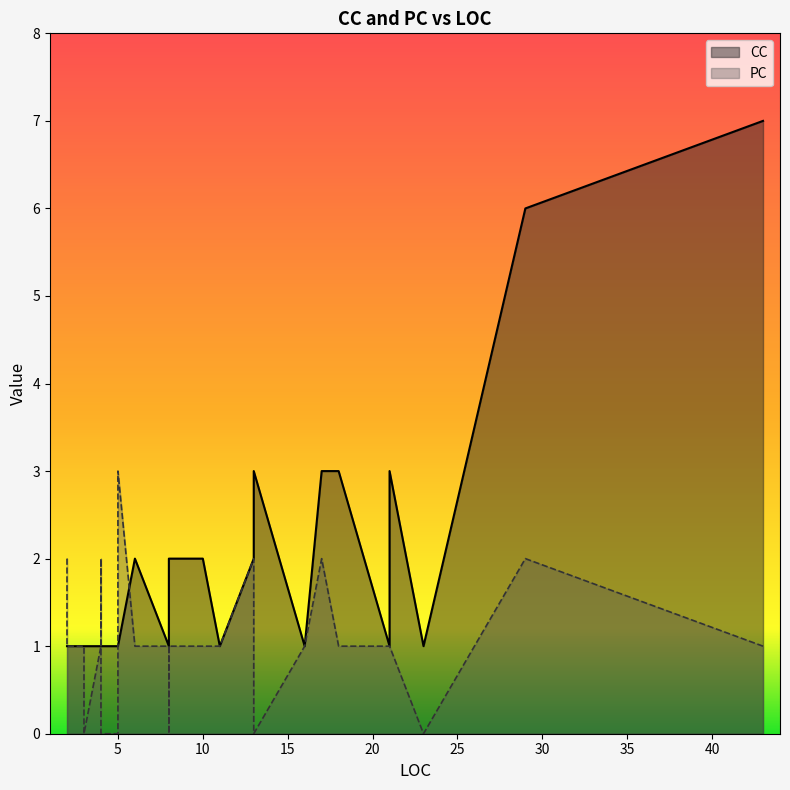

What is the total value across all series at 18?

4